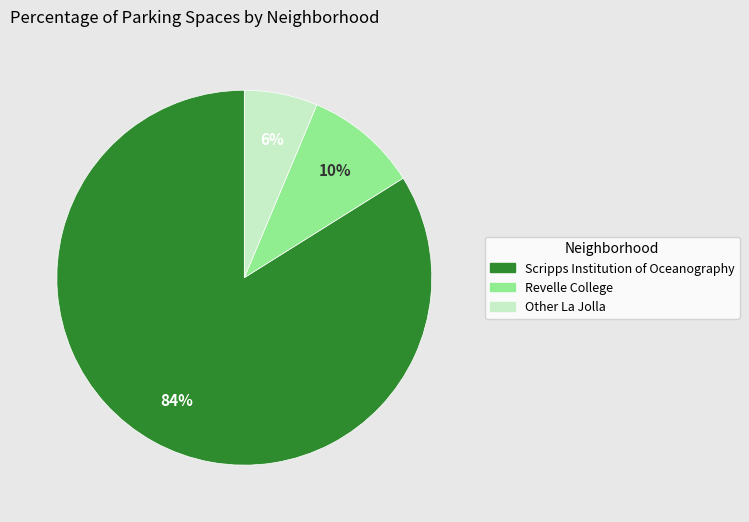

Which slice represents more than half of the pie?

Scripps Institution of Oceanography